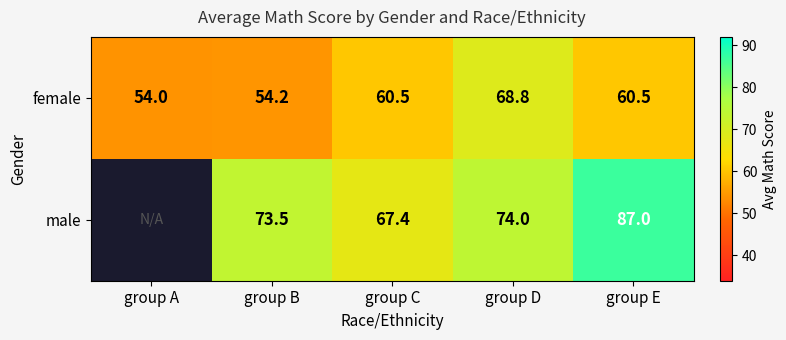

At which category is the sum across all series the highest?

group E